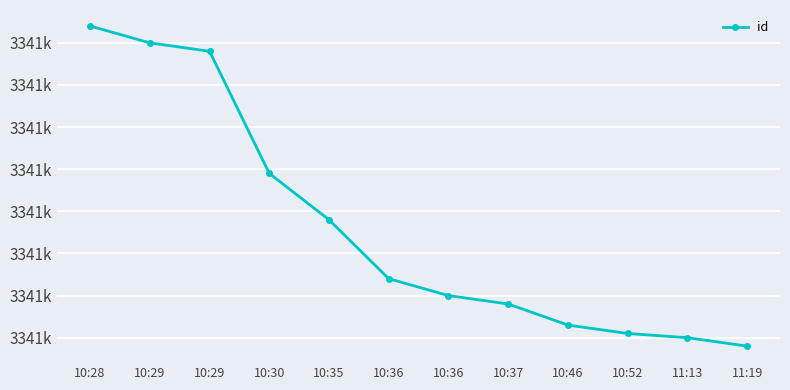

What is the sum of all values?

40092073